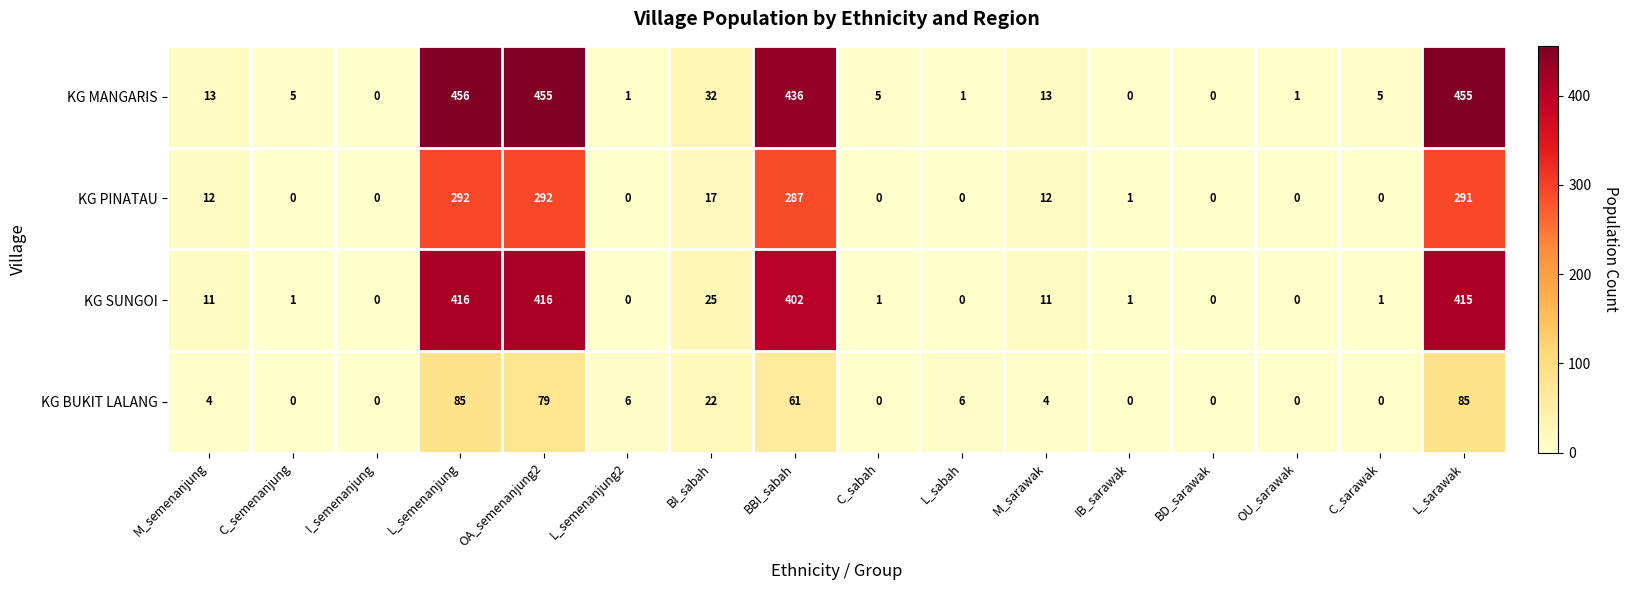

List the series in order of their peak value, highest first.

KG MANGARIS, KG SUNGOI, KG PINATAU, KG BUKIT LALANG